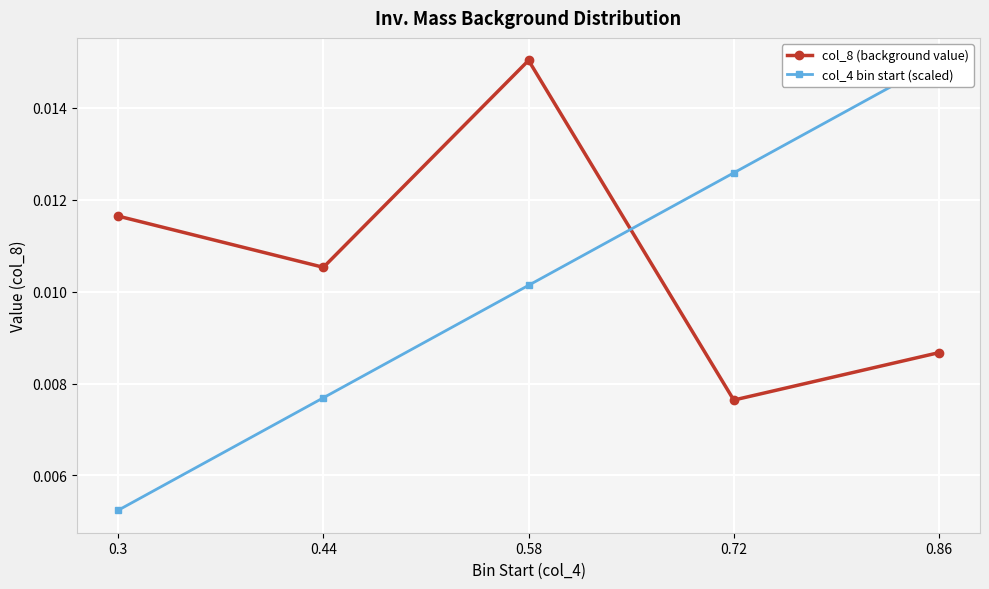

At which label is col_8 (background value) closest to 0?

0.72